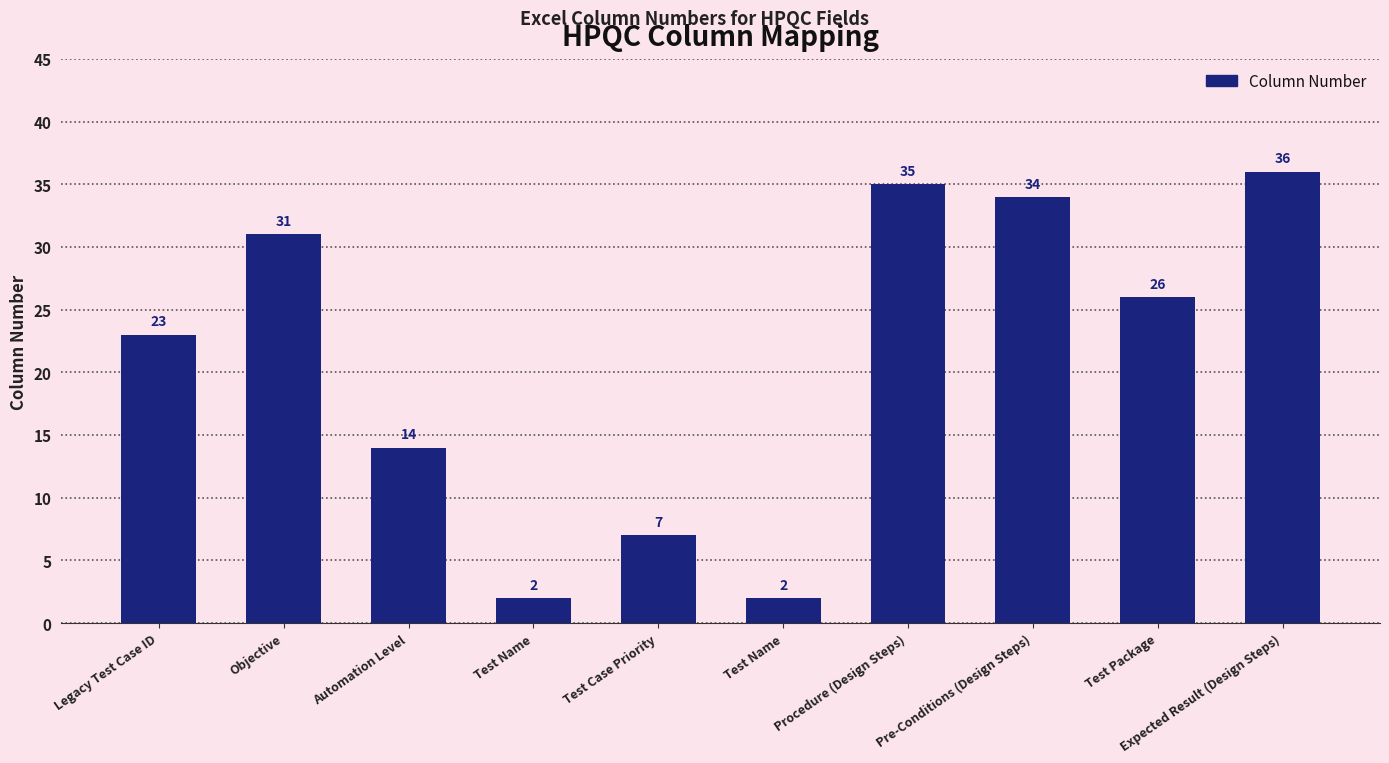

The value at Expected Result (Design Steps) is 36. True or false?

True